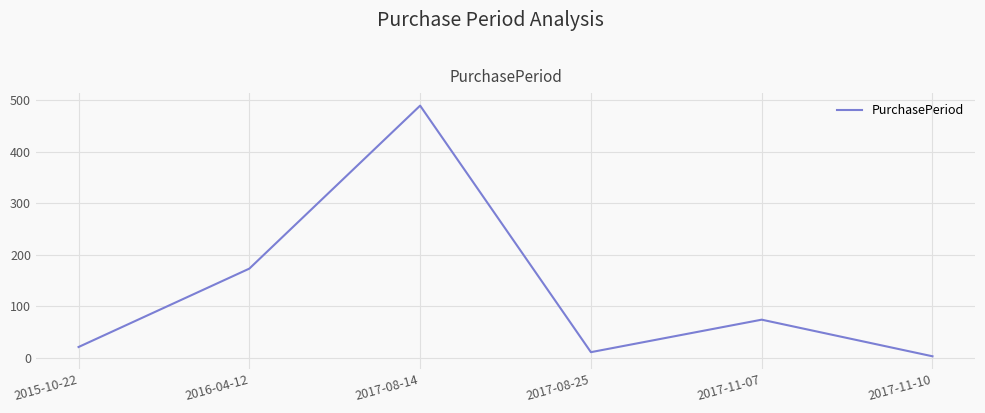

At which category does the chart reach its peak across all series?

2017-08-14